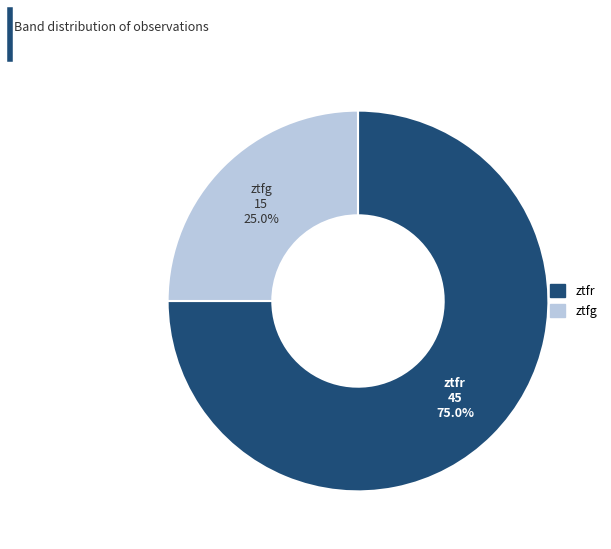

Is ztfg the majority of the pie?

No